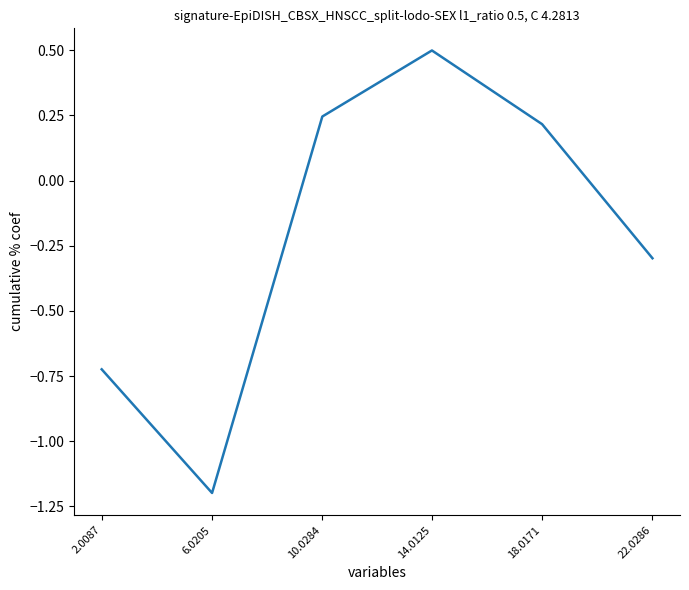

What position from the left is 2.0087?

1